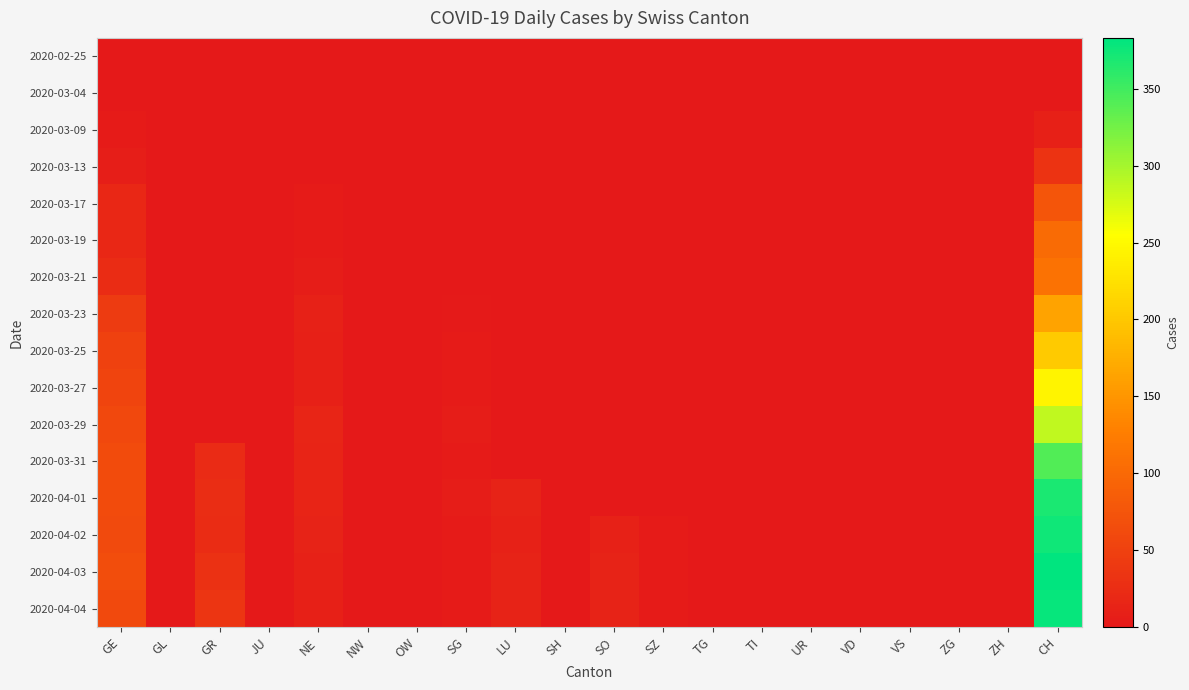

Reading left to right, list all the values displayed in this chart.

2020-02-25: GE=0	GL=0	GR=0	JU=0	NE=0	NW=0	OW=0	SG=0	LU=0	SH=0	SO=0	SZ=0	TG=0	TI=0	UR=0	VD=0	VS=0	ZG=0	ZH=0	CH=0
2020-03-04: GE=0	GL=0	GR=0	JU=0	NE=0	NW=0	OW=0	SG=0	LU=0	SH=0	SO=0	SZ=0	TG=0	TI=0	UR=0	VD=0	VS=0	ZG=0	ZH=0	CH=1
2020-03-09: GE=3	GL=0	GR=0	JU=0	NE=0	NW=0	OW=0	SG=0	LU=0	SH=0	SO=0	SZ=0	TG=0	TI=0	UR=0	VD=0	VS=0	ZG=0	ZH=0	CH=9
2020-03-13: GE=7	GL=0	GR=0	JU=0	NE=1	NW=0	OW=0	SG=0	LU=0	SH=0	SO=0	SZ=0	TG=0	TI=0	UR=0	VD=0	VS=0	ZG=0	ZH=0	CH=34
2020-03-17: GE=19	GL=0	GR=0	JU=0	NE=4	NW=0	OW=0	SG=0	LU=0	SH=0	SO=0	SZ=0	TG=0	TI=0	UR=0	VD=0	VS=0	ZG=0	ZH=0	CH=75
2020-03-19: GE=19	GL=0	GR=0	JU=0	NE=3	NW=0	OW=0	SG=0	LU=0	SH=0	SO=0	SZ=0	TG=0	TI=0	UR=0	VD=0	VS=0	ZG=0	ZH=0	CH=102
2020-03-21: GE=25	GL=0	GR=0	JU=0	NE=5	NW=0	OW=0	SG=0	LU=0	SH=0	SO=0	SZ=0	TG=0	TI=0	UR=0	VD=0	VS=0	ZG=0	ZH=0	CH=111
2020-03-23: GE=43	GL=0	GR=0	JU=0	NE=11	NW=0	OW=0	SG=2	LU=0	SH=0	SO=0	SZ=0	TG=0	TI=0	UR=0	VD=0	VS=0	ZG=0	ZH=0	CH=164
2020-03-25: GE=50	GL=0	GR=0	JU=0	NE=10	NW=0	OW=0	SG=3	LU=0	SH=0	SO=0	SZ=0	TG=0	TI=0	UR=0	VD=0	VS=0	ZG=0	ZH=0	CH=203
2020-03-27: GE=54	GL=0	GR=0	JU=0	NE=9	NW=0	OW=0	SG=4	LU=0	SH=0	SO=0	SZ=0	TG=0	TI=0	UR=0	VD=0	VS=0	ZG=0	ZH=0	CH=244
2020-03-29: GE=59	GL=0	GR=0	JU=0	NE=16	NW=0	OW=0	SG=5	LU=0	SH=0	SO=0	SZ=0	TG=0	TI=0	UR=0	VD=0	VS=0	ZG=0	ZH=0	CH=287
2020-03-31: GE=64	GL=0	GR=23	JU=0	NE=14	NW=0	OW=0	SG=4	LU=0	SH=0	SO=0	SZ=0	TG=0	TI=0	UR=0	VD=0	VS=0	ZG=0	ZH=0	CH=342
2020-04-01: GE=64	GL=0	GR=26	JU=0	NE=14	NW=0	OW=0	SG=5	LU=12	SH=0	SO=0	SZ=0	TG=0	TI=0	UR=0	VD=0	VS=0	ZG=0	ZH=0	CH=369
2020-04-02: GE=62	GL=0	GR=24	JU=0	NE=12	NW=0	OW=0	SG=4	LU=11	SH=0	SO=11	SZ=3	TG=0	TI=0	UR=0	VD=0	VS=0	ZG=0	ZH=0	CH=375
2020-04-03: GE=65	GL=0	GR=30	JU=0	NE=11	NW=0	OW=0	SG=3	LU=12	SH=0	SO=12	SZ=3	TG=0	TI=0	UR=0	VD=0	VS=0	ZG=0	ZH=0	CH=383
2020-04-04: GE=61	GL=0	GR=35	JU=0	NE=10	NW=0	OW=0	SG=3	LU=12	SH=0	SO=13	SZ=3	TG=0	TI=0	UR=0	VD=0	VS=0	ZG=0	ZH=0	CH=379